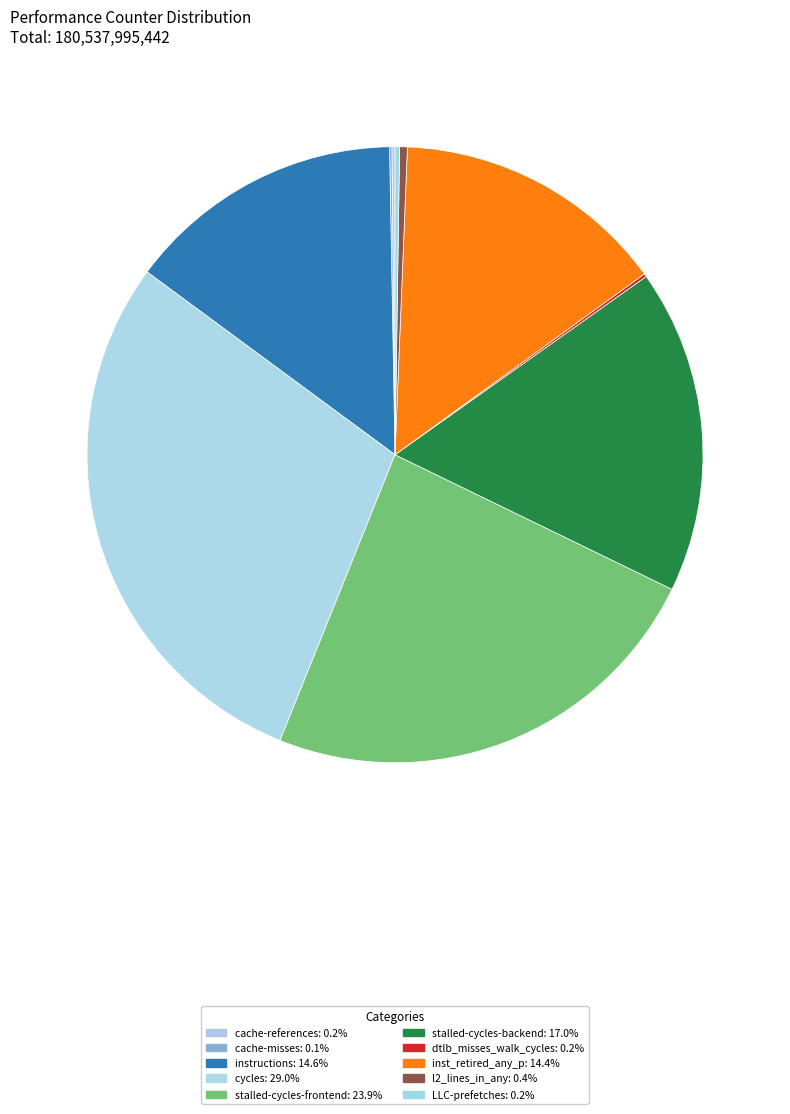

Is there a majority slice in this chart?

No